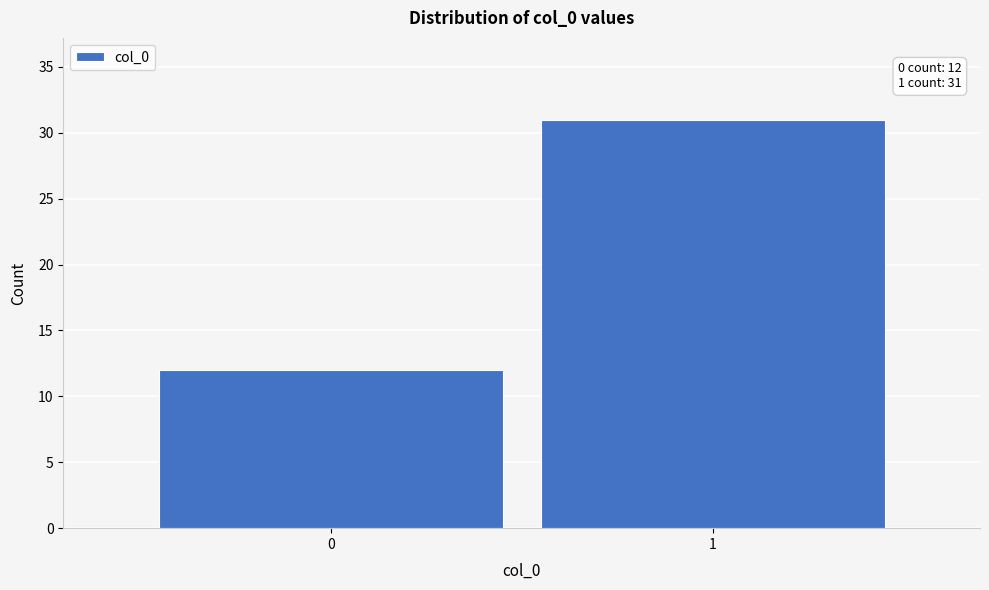

Reading left to right, transcribe all the data shown in this chart.

12	31